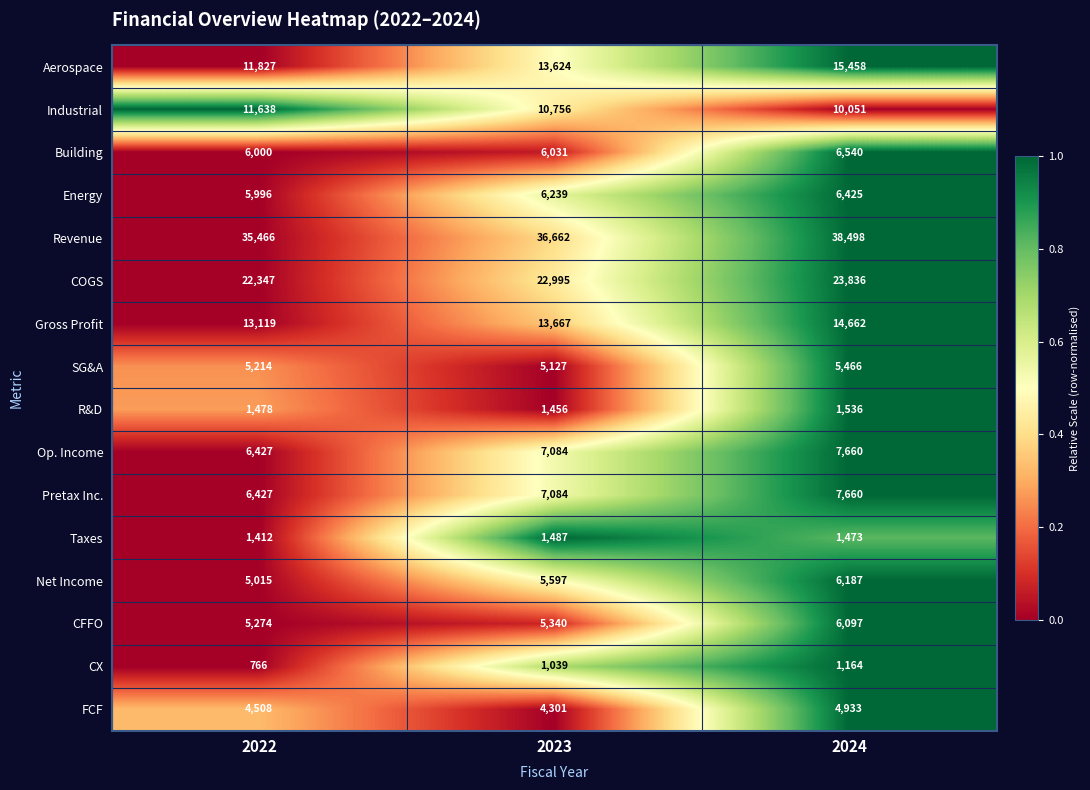

Which series has the largest total across all categories?

Revenue